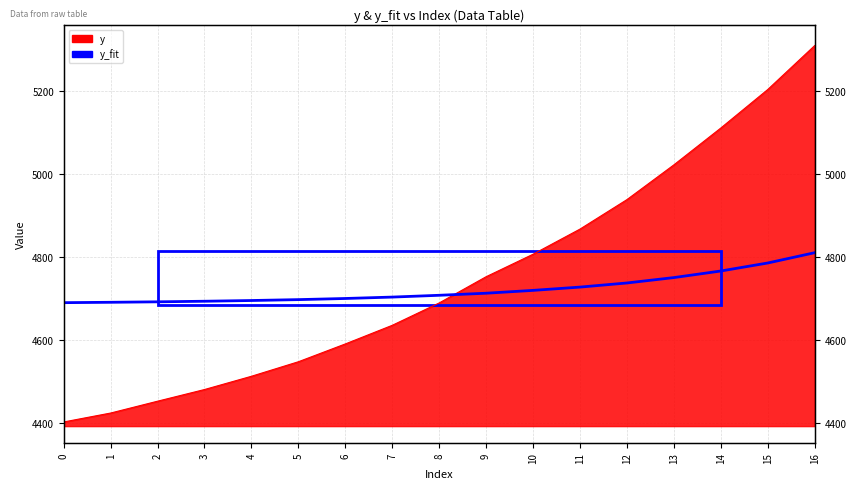

True or false: the data shows 2379.2 at 1.

False